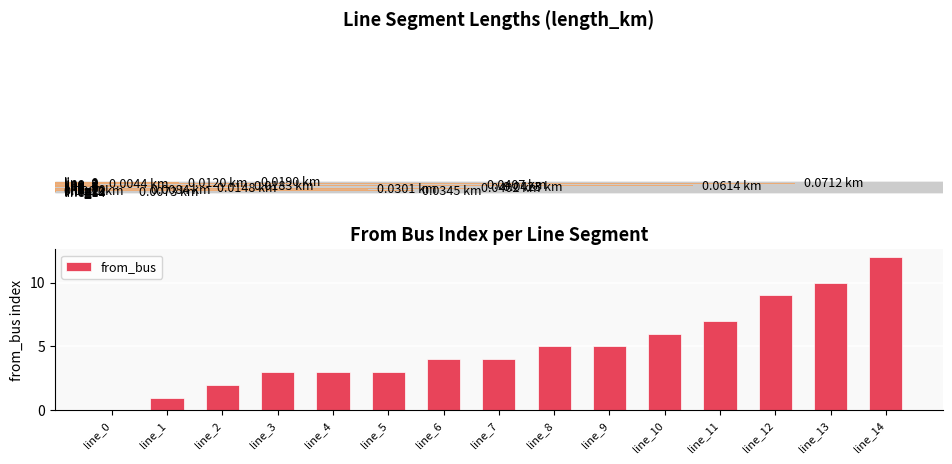

Reading left to right, extract all data points from this chart.

0	1	2	3	3	3	4	4	5	5	6	7	9	10	12